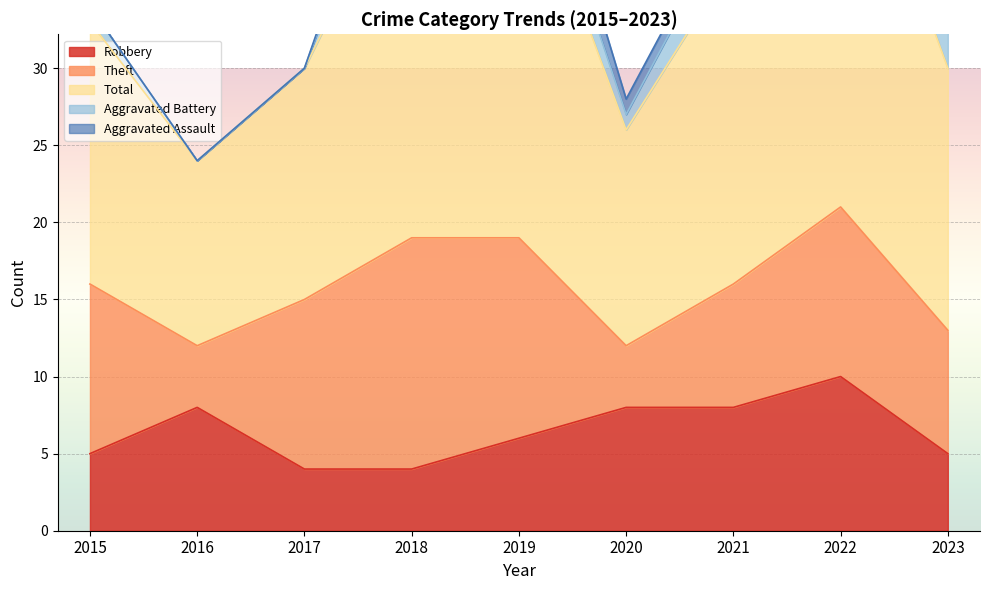

True or false: Aggravated Assault has more than 1 points higher than both neighbors.

False